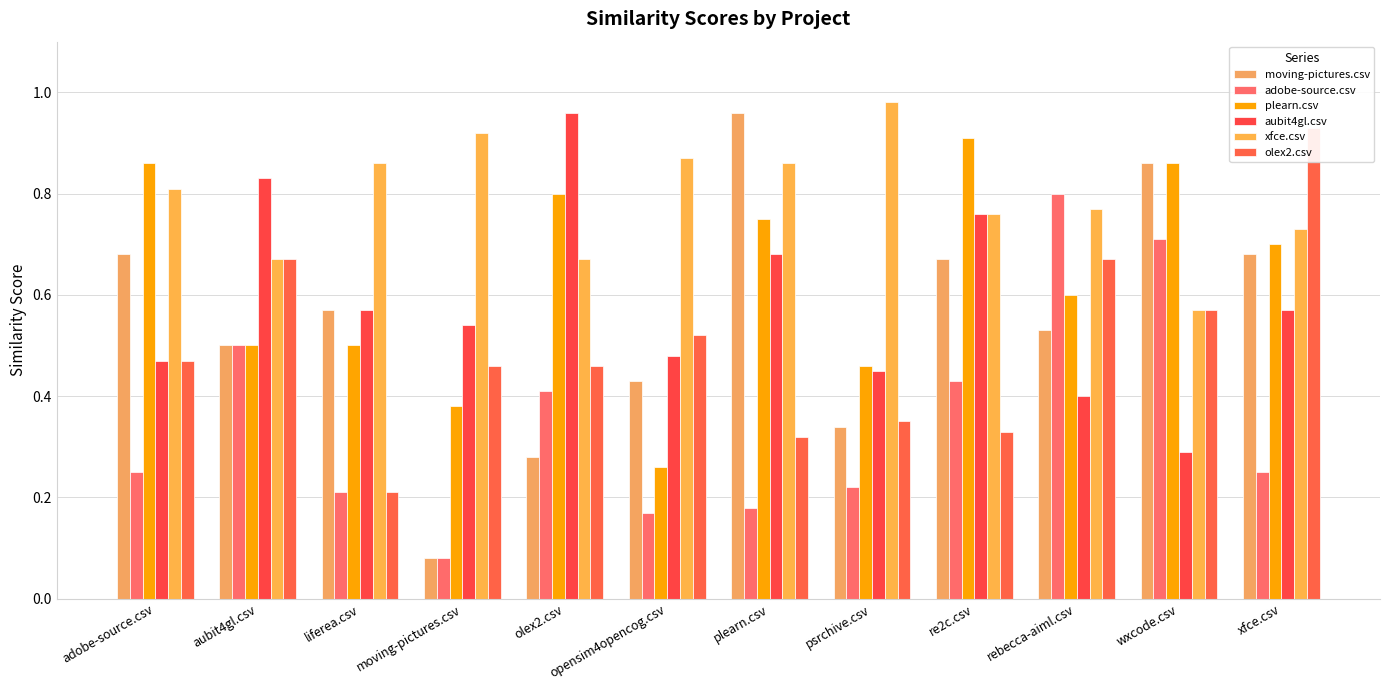

What is the sum of the moving-pictures.csv values at opensim4opencog.csv and plearn.csv?

1.4